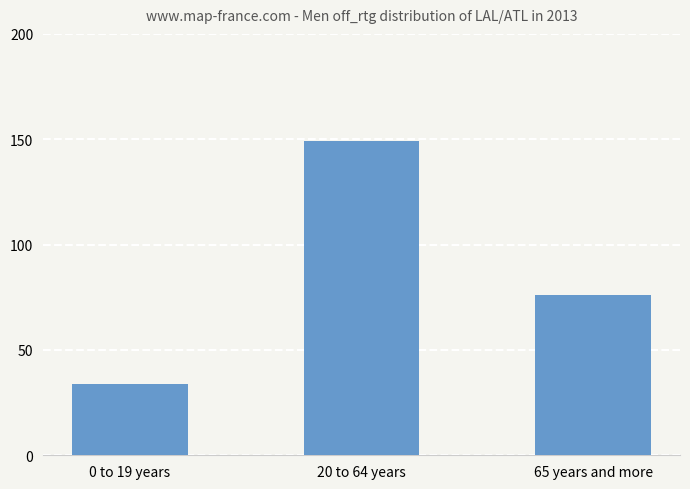

What position from the left is 20 to 64 years?

2